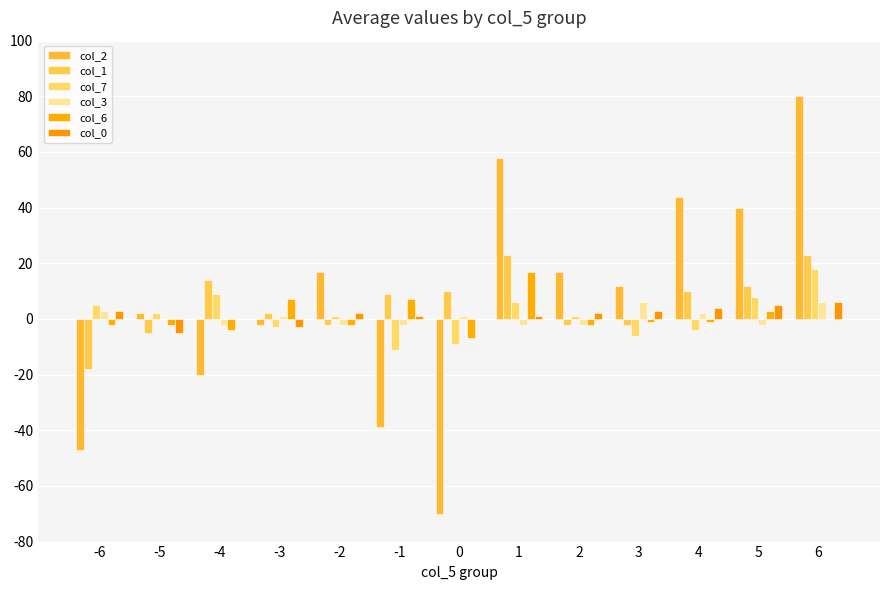

Count the number of data series in this chart.

6